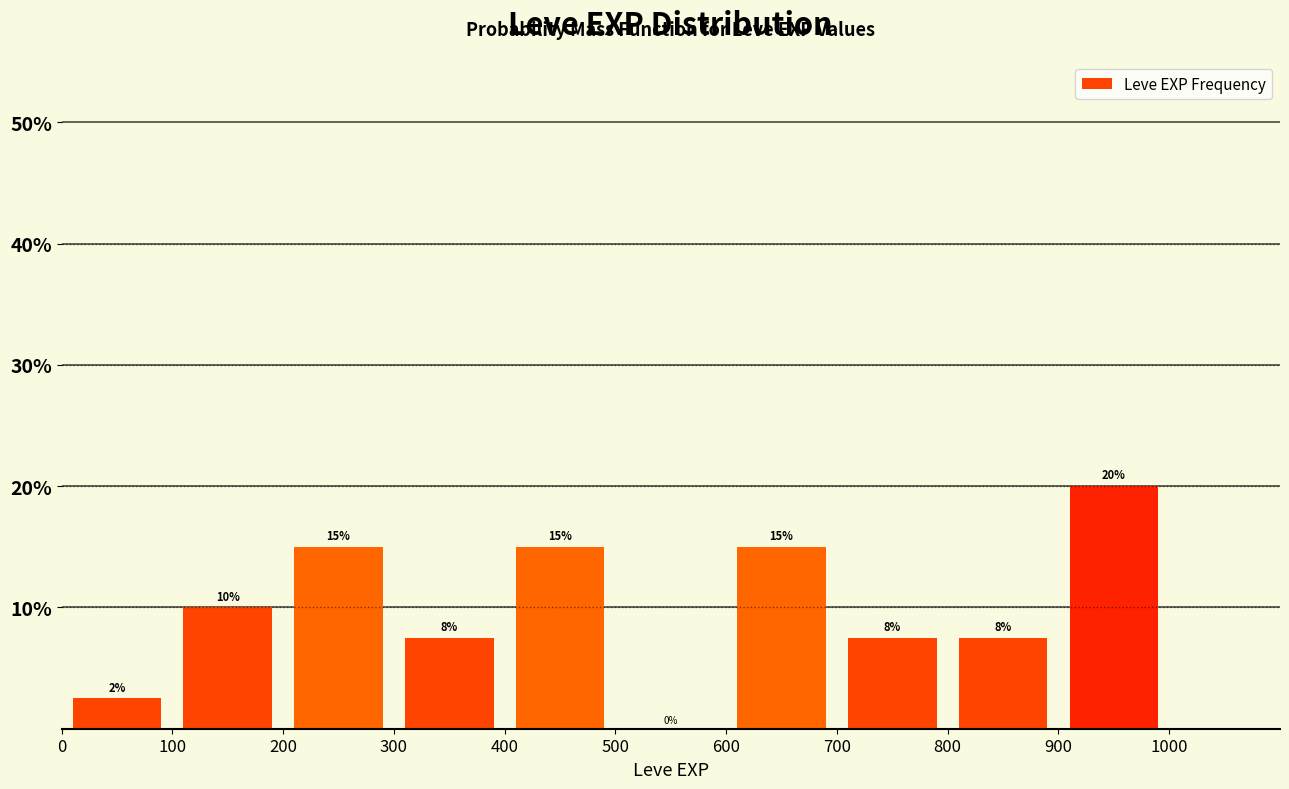

Over which range of the x-axis is the bar tallest?

900 to 1000